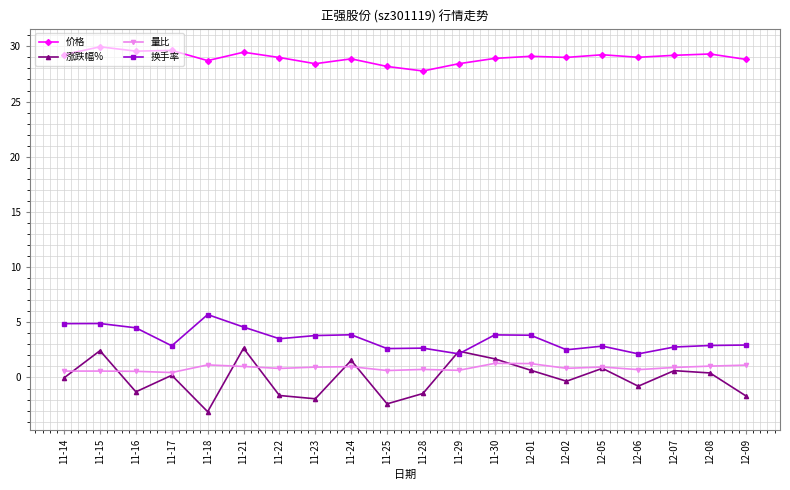

Is it true that 涨跌幅% equals -0.8 at 11-25?

False